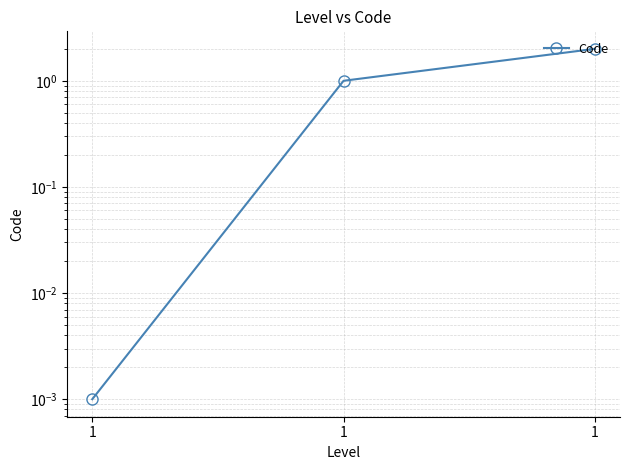

What is the average value?

1.0